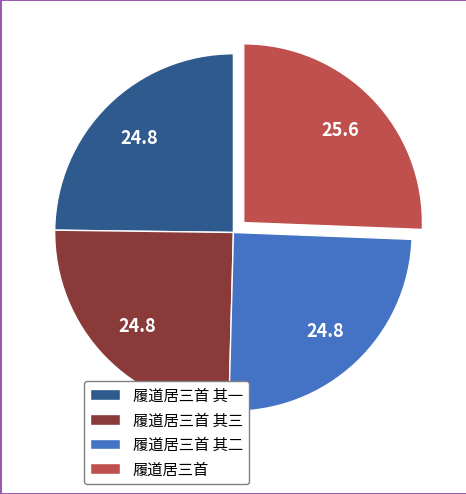

The 履道居三首 其二 slice represents 34% of the pie. True or false?

False